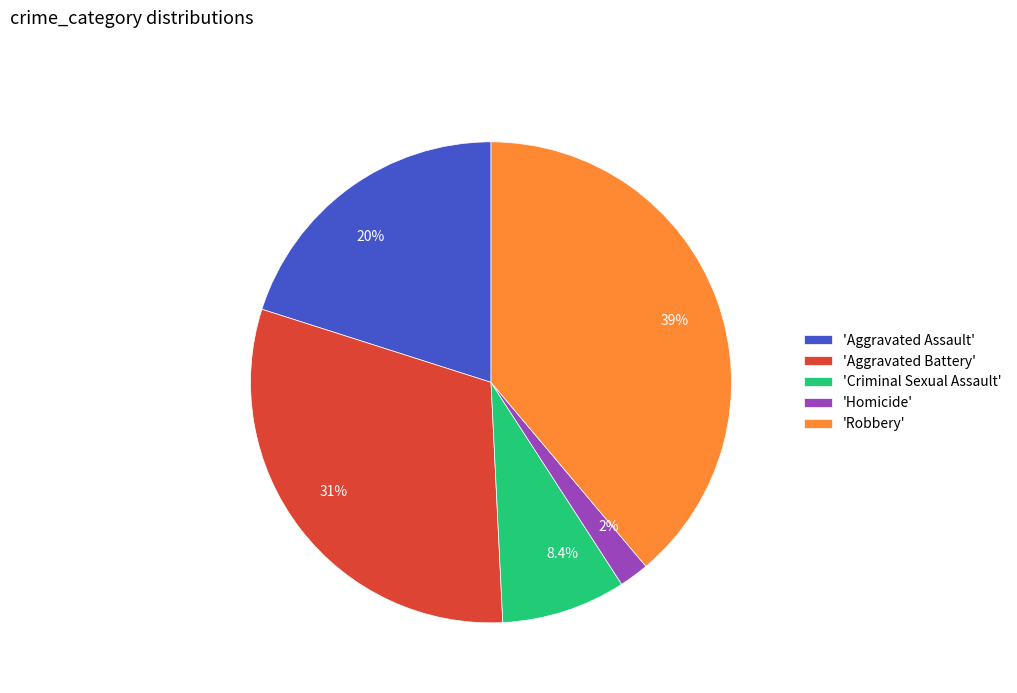

Is the sum of 2% and 8.4% greater than half?

No